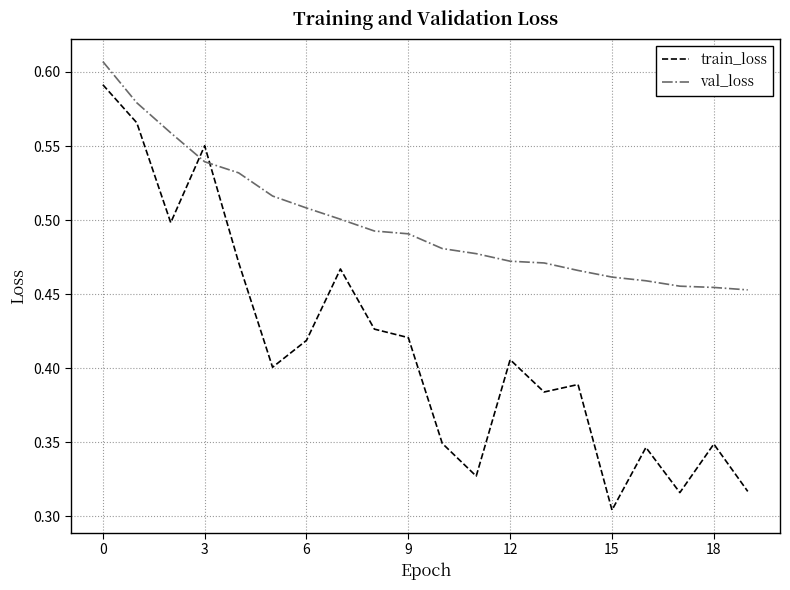

List the series in order of their peak value, lowest first.

train_loss, val_loss